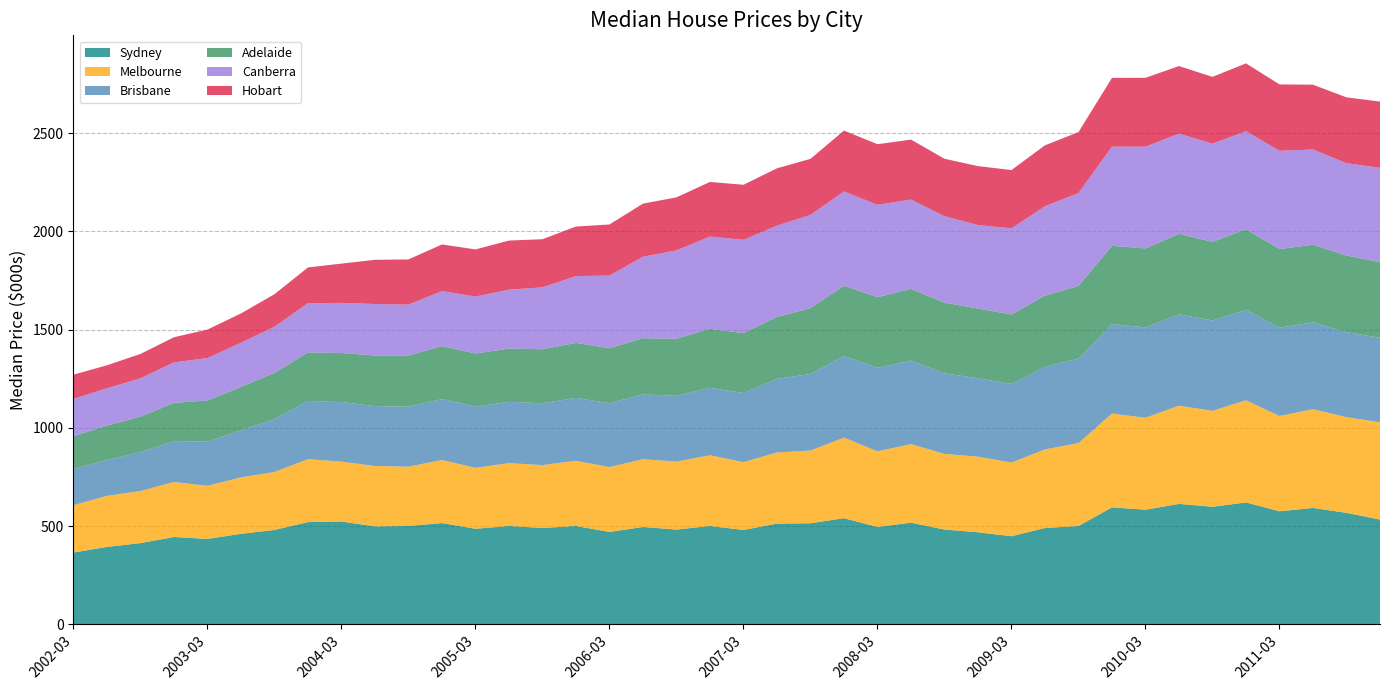

Reading right to left, list all the values displayed in this chart.

Sydney: 533.0	567.0	592.0	575.0	620.0	598.0	612.5	583.0	595.0	500.0	490.0	448.0	468.0	482.0	517.0	495.0	540.0	514.0	512.3	480.0	500.0	482.0	495.0	470.0	500.0	490.0	500.0	486.0	515.0	500.0	498.0	523.0	520.0	480.0	460.0	434.5	444.0	413.0	393.5	365.0
Melbourne: 495.0	487.0	502.5	485.0	520.0	488.3	500.0	468.0	477.5	422.0	400.0	375.0	385.0	385.0	400.0	385.0	410.0	370.0	362.0	345.0	360.0	346.0	345.0	330.0	332.0	320.0	320.0	310.0	321.0	302.0	307.5	305.0	320.0	295.0	287.5	270.0	280.0	265.0	260.0	241.0
Brisbane: 430.0	433.0	442.0	450.0	460.0	460.0	465.0	460.0	455.0	430.0	420.0	400.0	399.0	410.0	425.0	425.0	415.0	390.0	375.0	352.0	343.5	335.0	330.0	325.0	320.0	314.9	312.0	312.0	310.0	305.0	305.0	302.7	296.4	269.0	240.0	225.0	208.0	198.0	182.6	185.0
Adelaide: 385.0	390.0	395.0	400.0	410.0	400.0	410.0	402.0	398.8	370.0	363.0	353.5	355.0	360.0	365.0	360.0	358.0	335.0	315.0	305.0	300.0	290.0	286.0	280.0	280.0	275.0	271.0	270.0	270.0	261.0	257.5	250.0	247.5	235.0	220.5	209.4	195.0	181.0	175.0	166.0
Canberra: 480.0	470.0	485.0	500.0	500.0	500.0	510.0	518.0	505.0	473.0	455.0	439.0	425.0	440.0	455.0	470.0	480.0	475.0	465.0	475.0	470.0	450.0	415.0	370.0	340.0	315.0	300.0	290.0	280.0	259.0	262.0	255.0	250.0	236.0	225.0	216.0	206.0	195.0	190.0	190.0
Hobart: 337.5	335.0	330.0	338.0	345.0	340.0	343.8	350.5	350.0	310.1	310.0	296.5	300.0	292.5	305.0	308.5	310.0	285.0	291.5	280.0	278.0	270.0	270.0	260.0	252.5	245.0	250.0	240.0	237.3	230.0	225.0	200.0	182.3	165.0	149.0	145.0	128.0	124.0	117.0	123.3